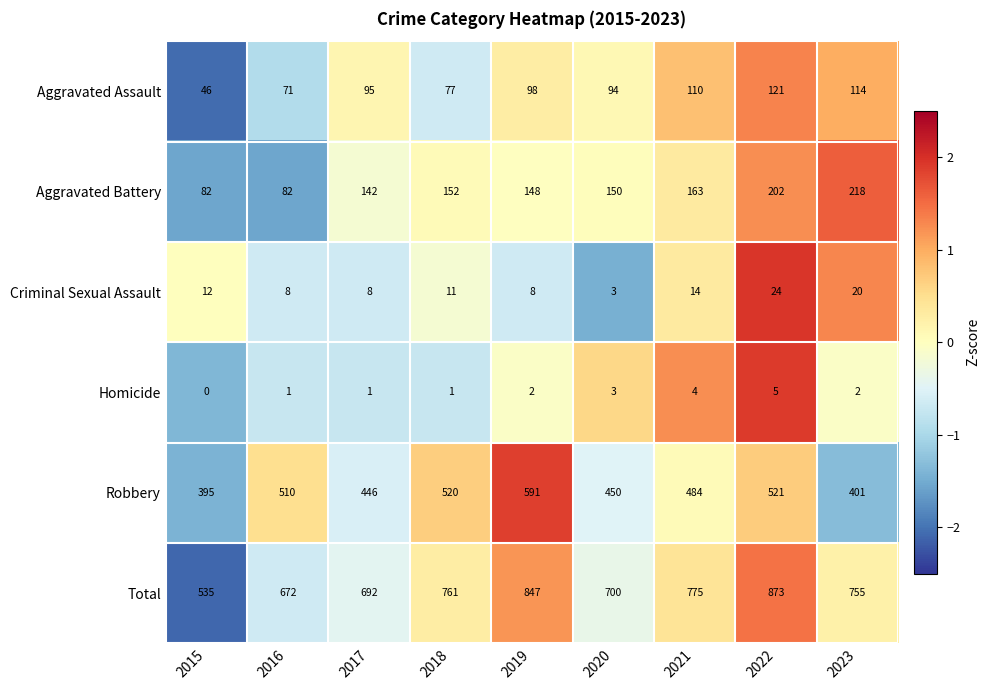

True or false: Aggravated Battery has a value of 218 at 2023.

True